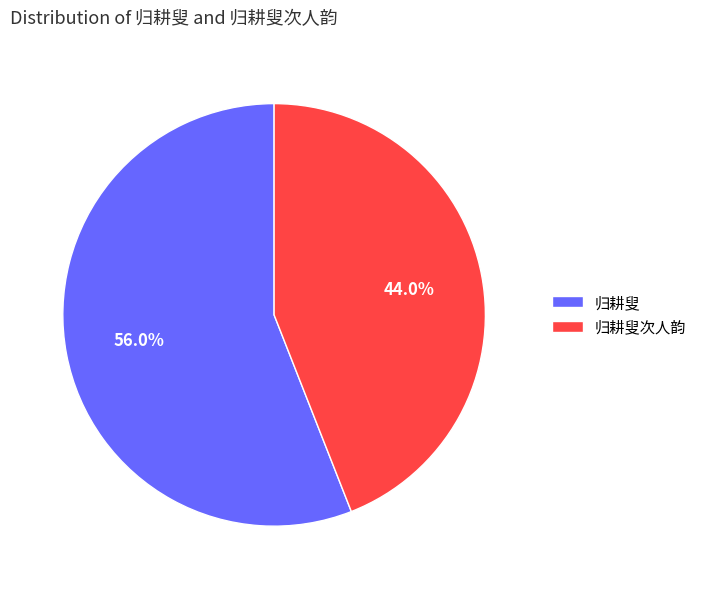

Count the number of slices in the pie.

2